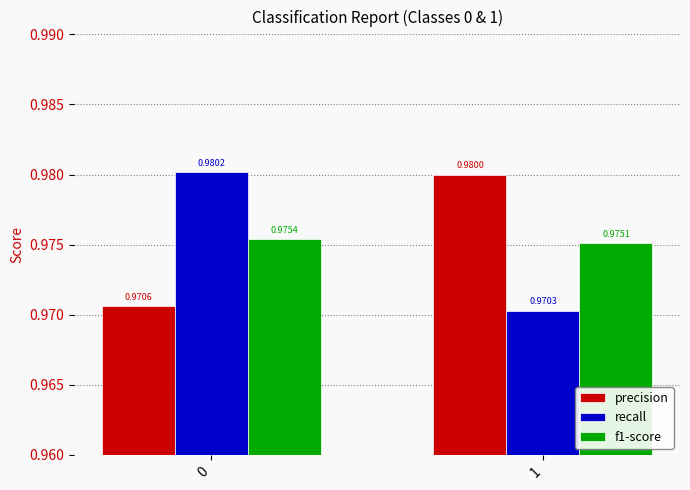

Count the recall values in the range 0 to 1.

2